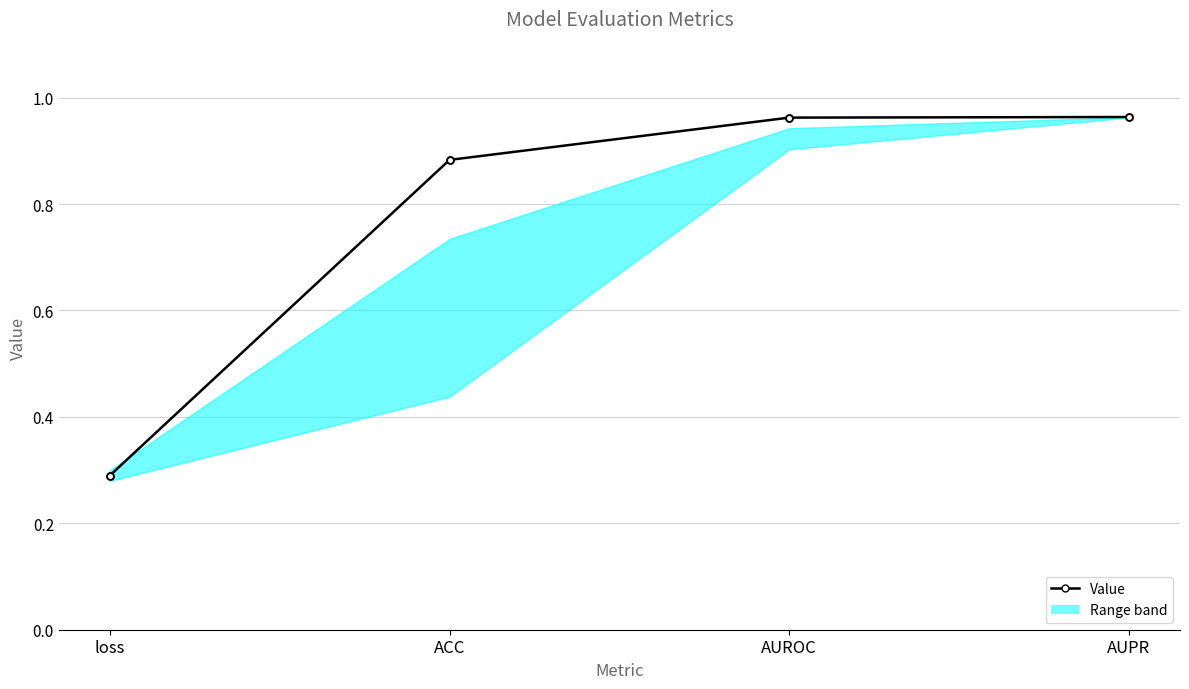

Reading right to left, what are all the values shown in this chart?

AUPR=1.0	AUROC=1.0	ACC=0.9	loss=0.3